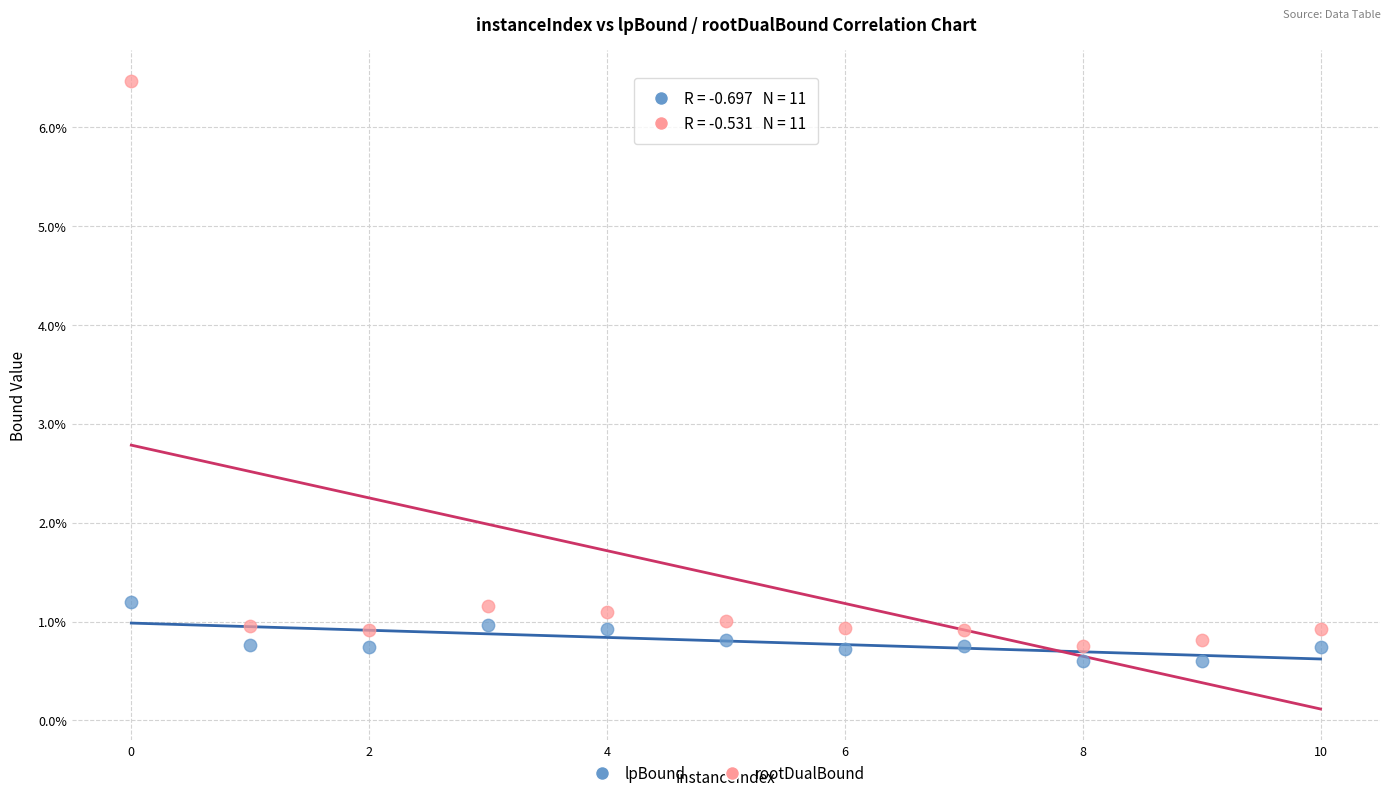

Which series contains the highest Y value?

rootDualBound